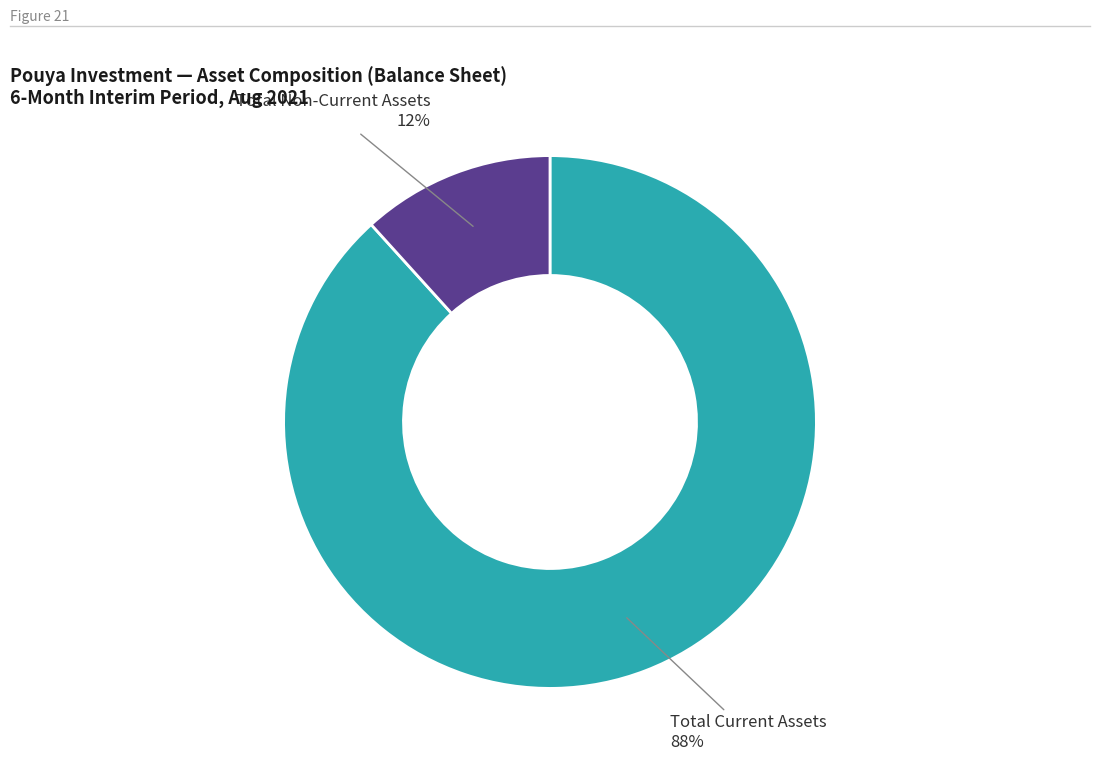

Rank the categories by value from highest to lowest.

Total Current Assets, Total Non-Current Assets